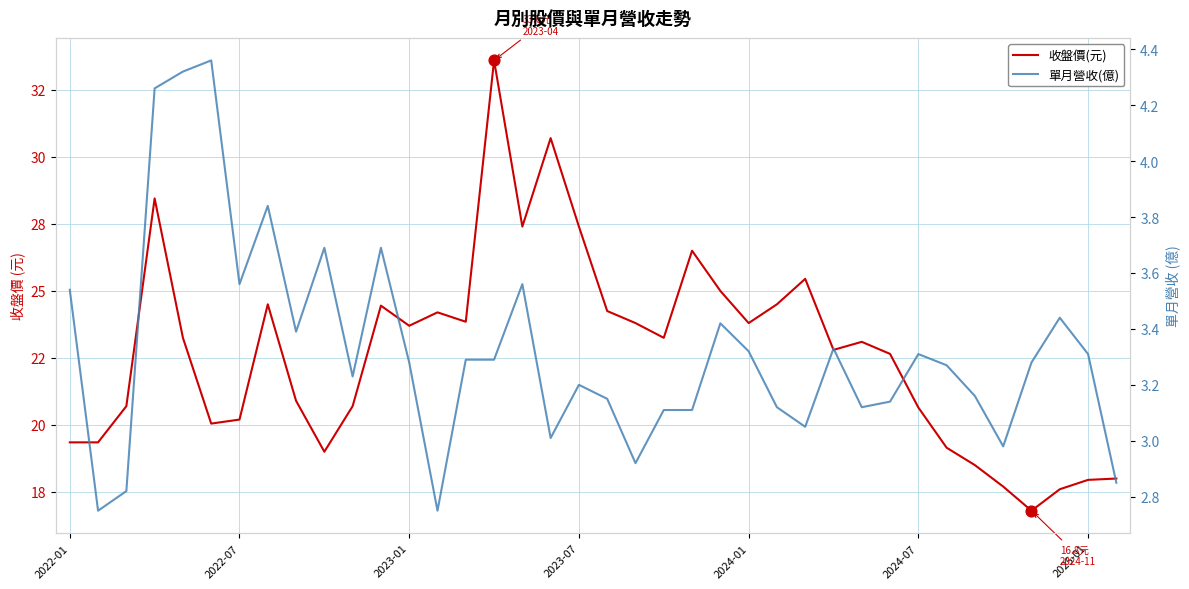

Which series has the largest total across all categories?

收盤價(元)